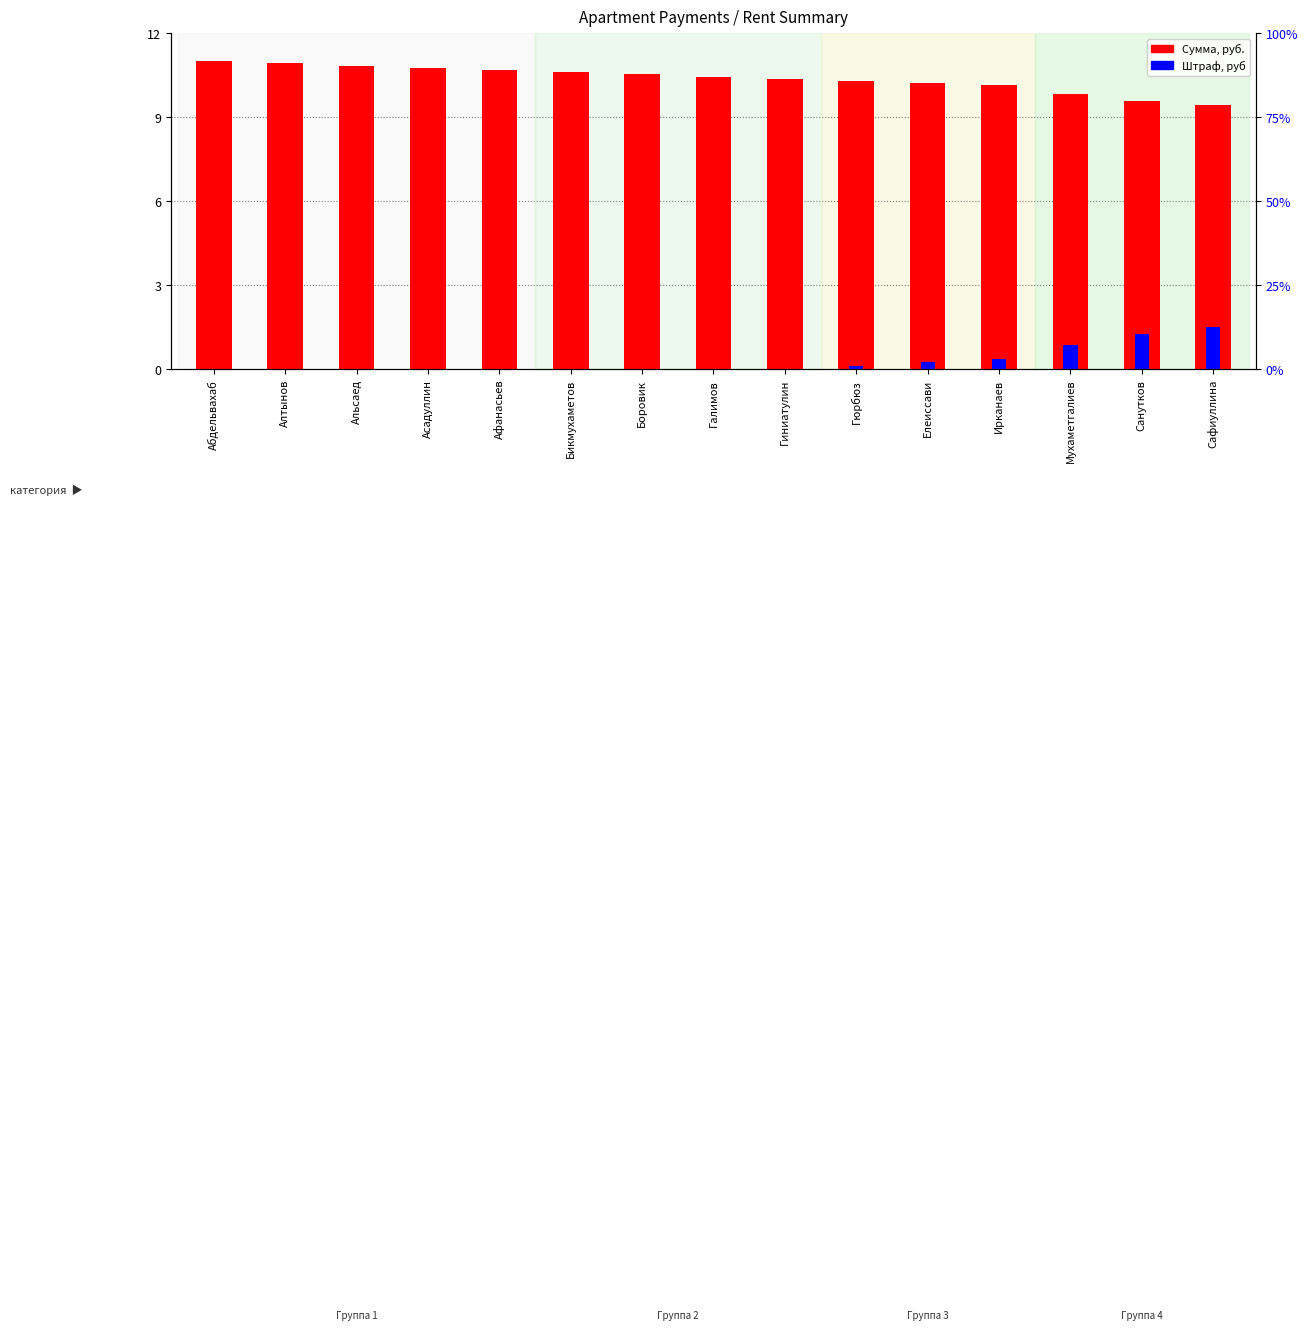

What is the value of the Сумма, руб. bar at the 7th from the left?

10.5